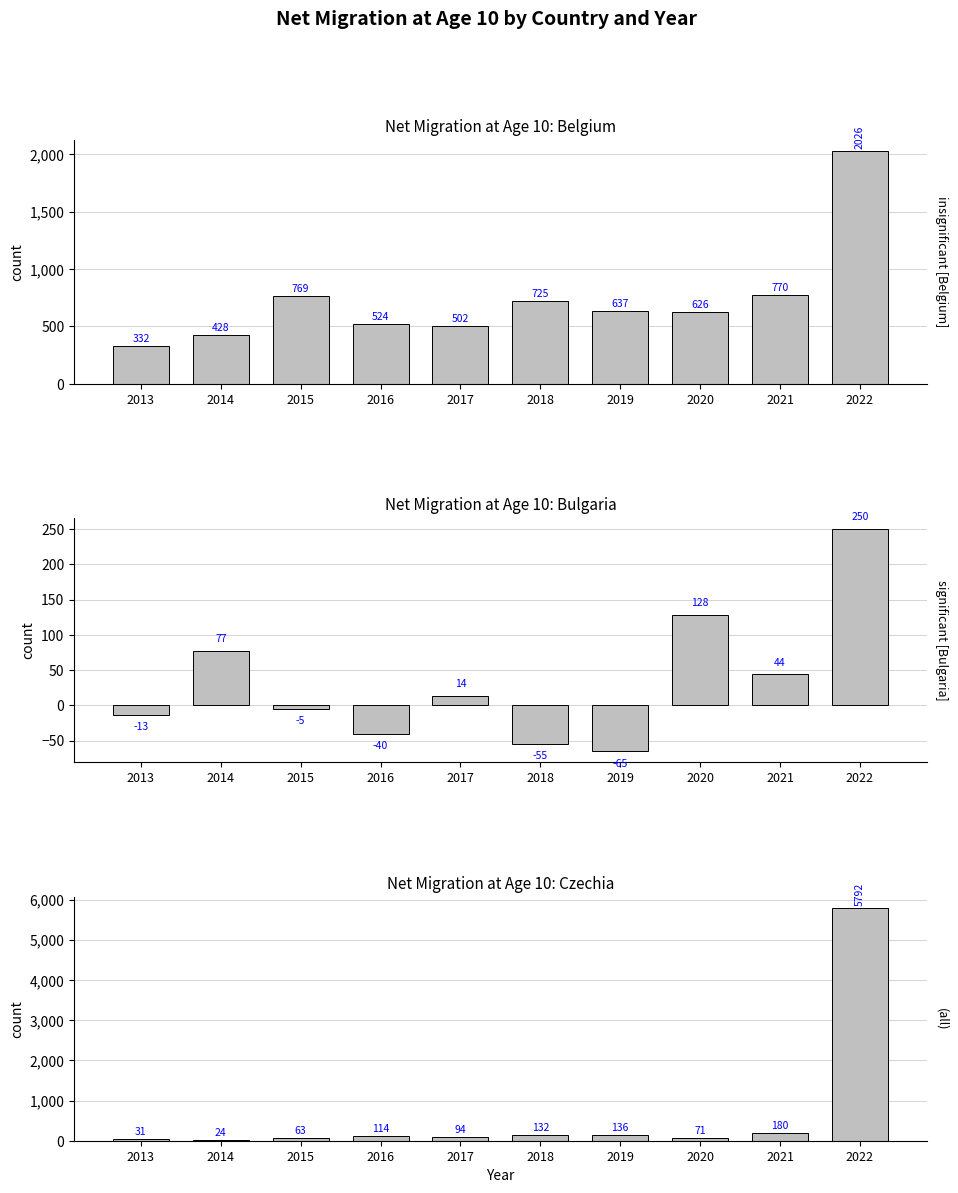

Between 2018 and 2020, which series saw the biggest shift?

Bulgaria